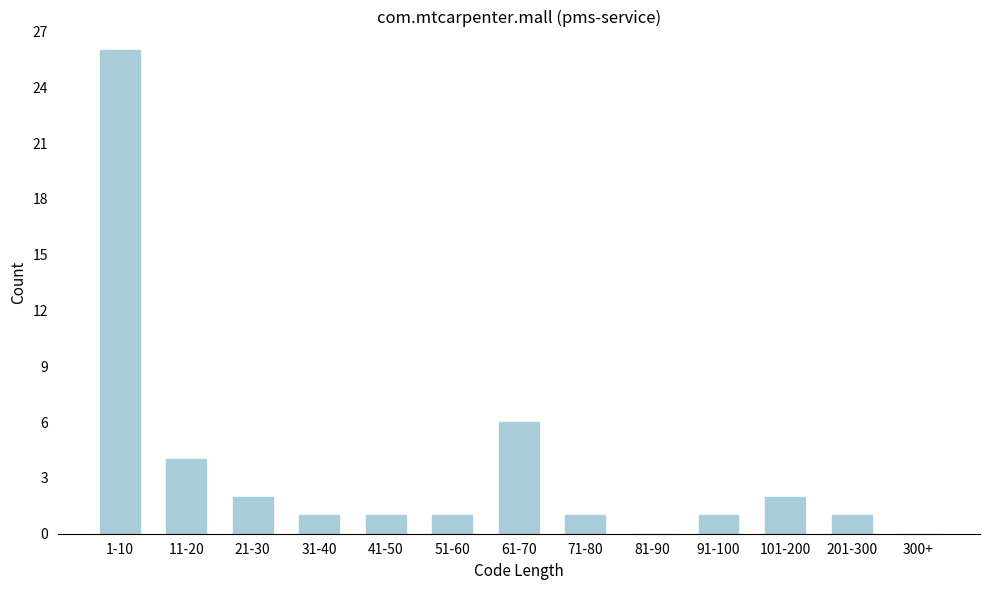

Reading left to right, extract all data points from this chart.

1-10=26	11-20=4	21-30=2	31-40=1	41-50=1	51-60=1	61-70=6	71-80=1	81-90=0	91-100=1	101-200=2	201-300=1	300+=0